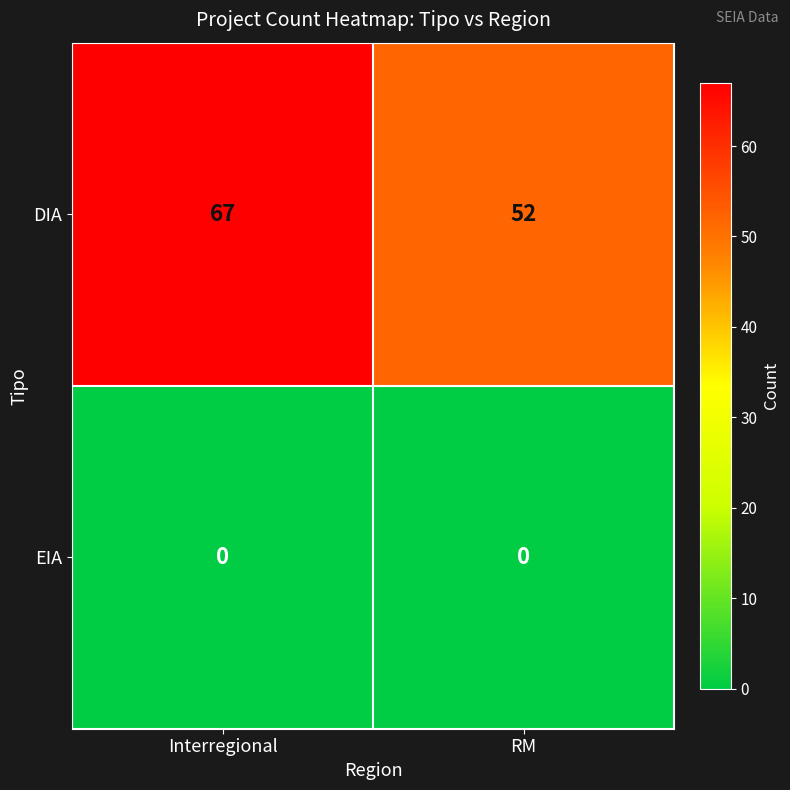

Reading left to right, list all the values displayed in this chart.

DIA: Interregional=67	RM=52
EIA: Interregional=0	RM=0